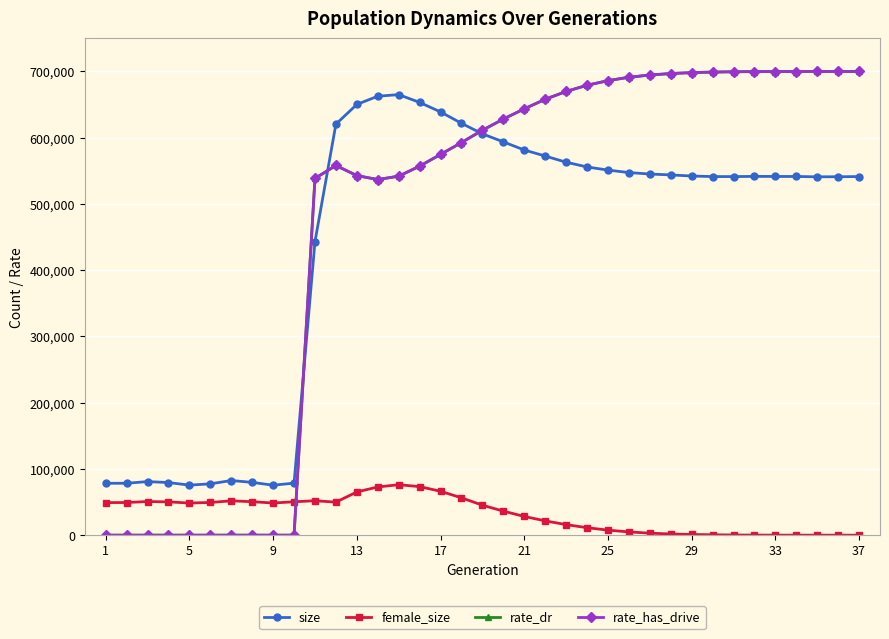

At which label does rate_has_drive reach its minimum?

1